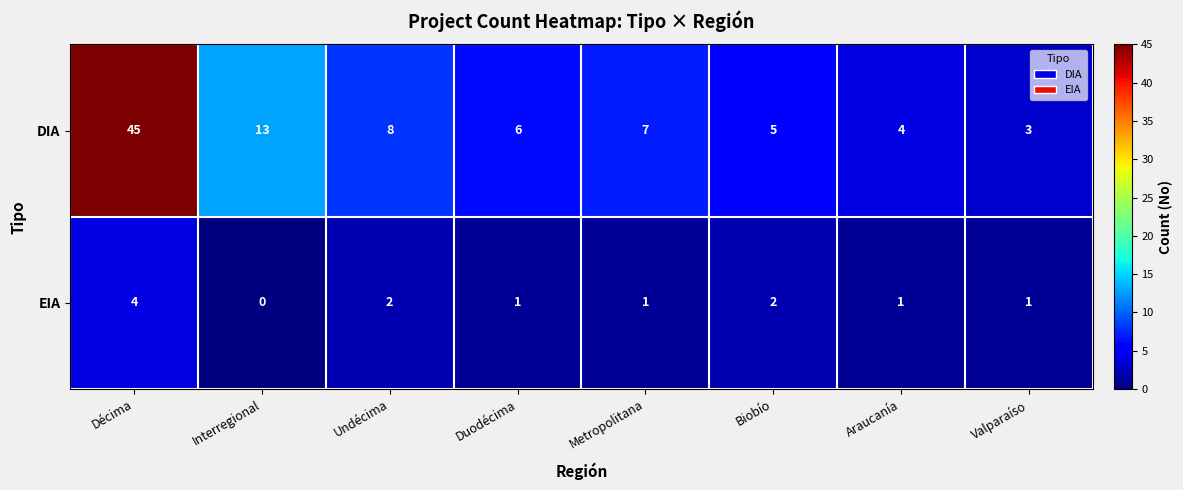

Is it true that DIA equals 3 at Metropolitana?

False